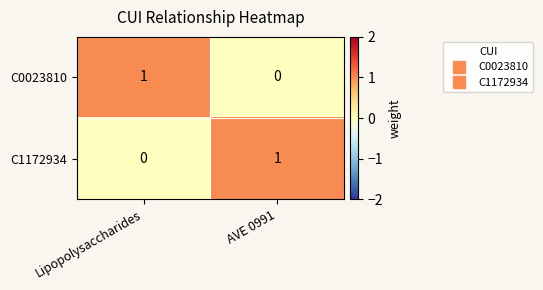

Reading left to right, list all the values displayed in this chart.

C0023810: 1	0
C1172934: 0	1